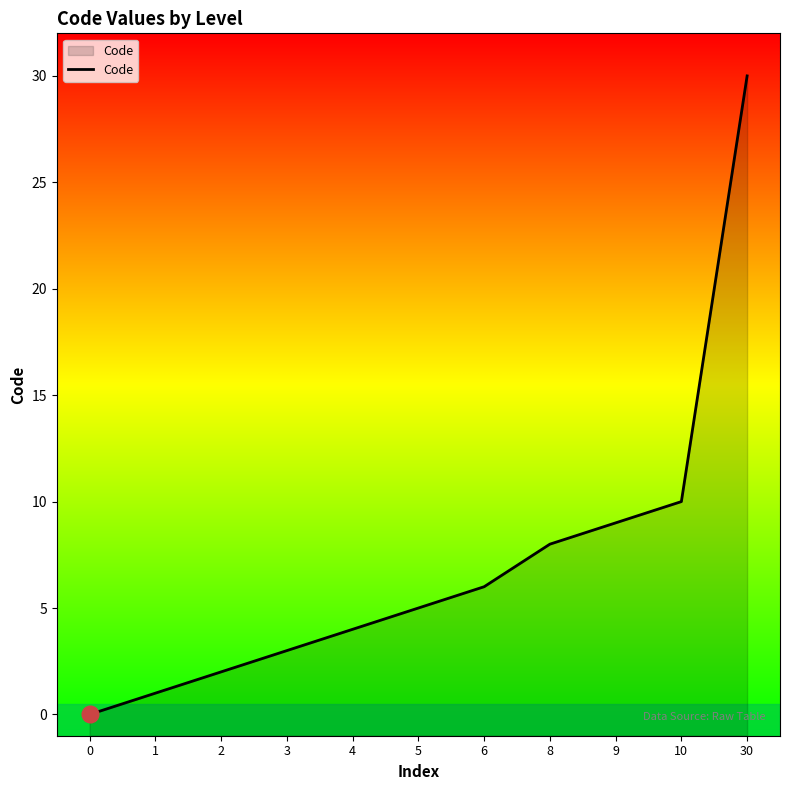

Which has a higher value, 0 or 10?

10